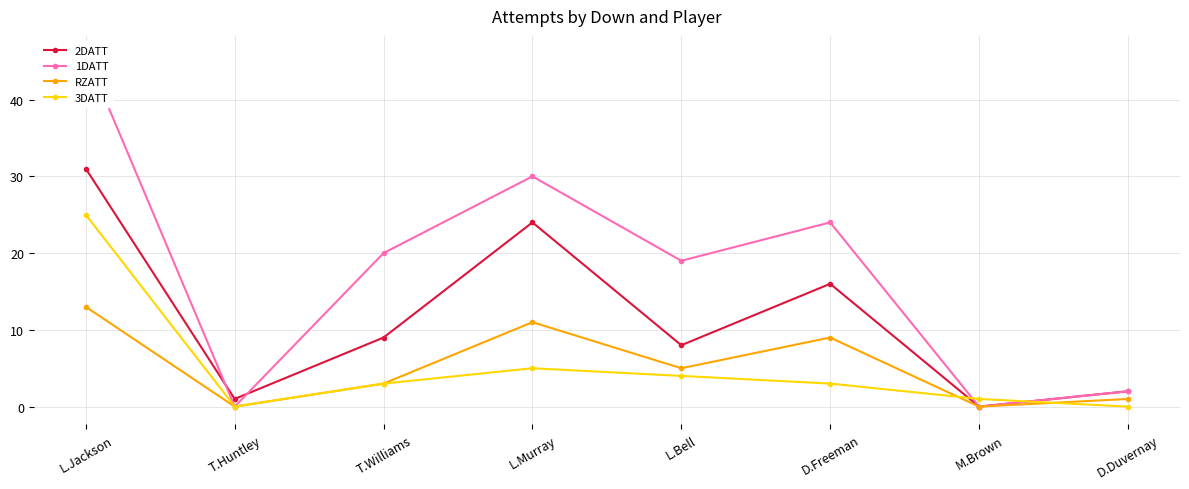

How many values in the RZATT series are below 5?

4